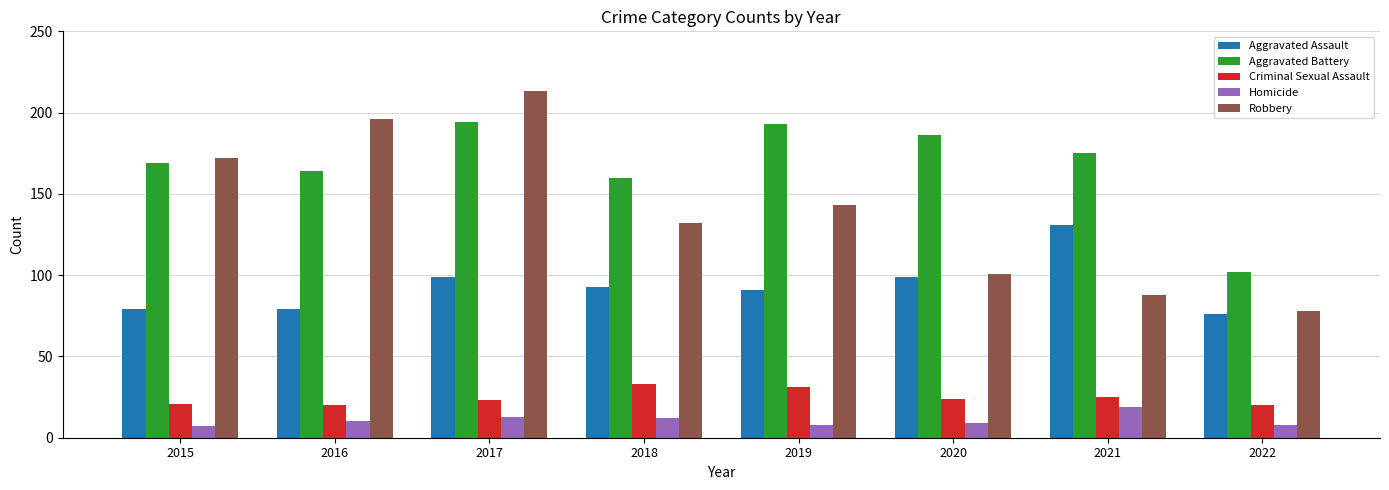

What is the spread (max minus min) of values at 2017?

200